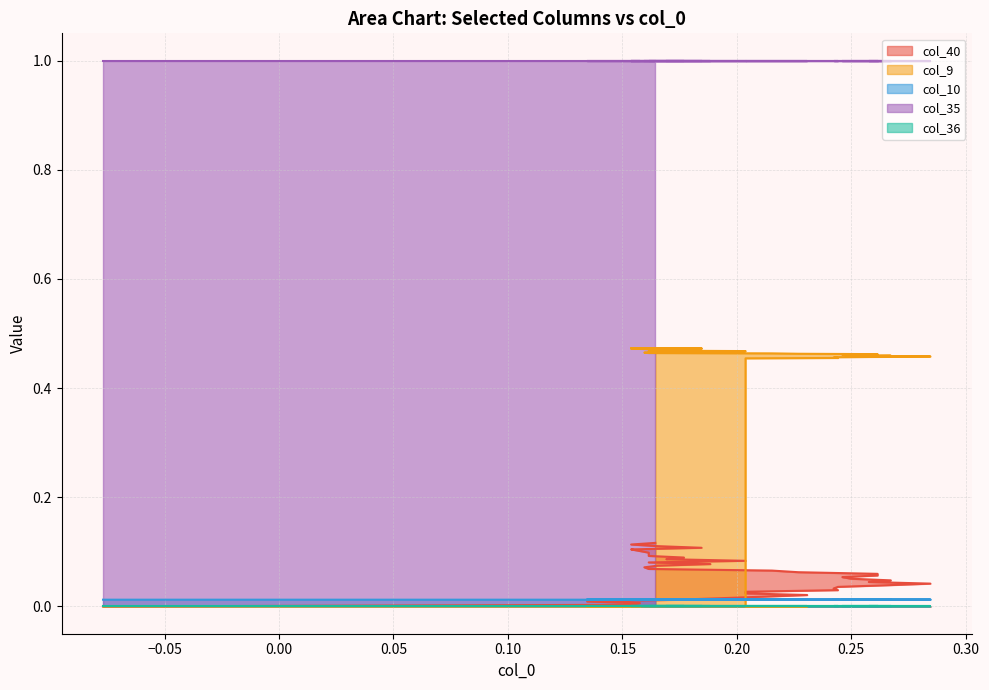

Does the chart display data point markers on the line(s)?

No